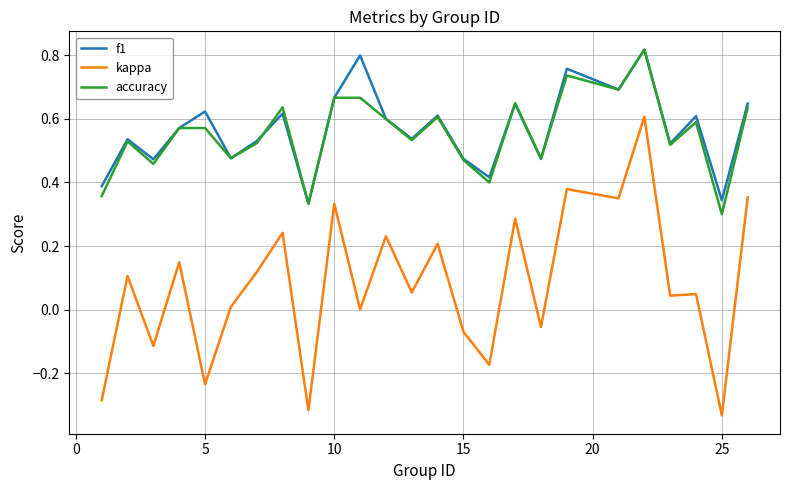

What are all the series names shown in the legend?

f1, kappa, accuracy